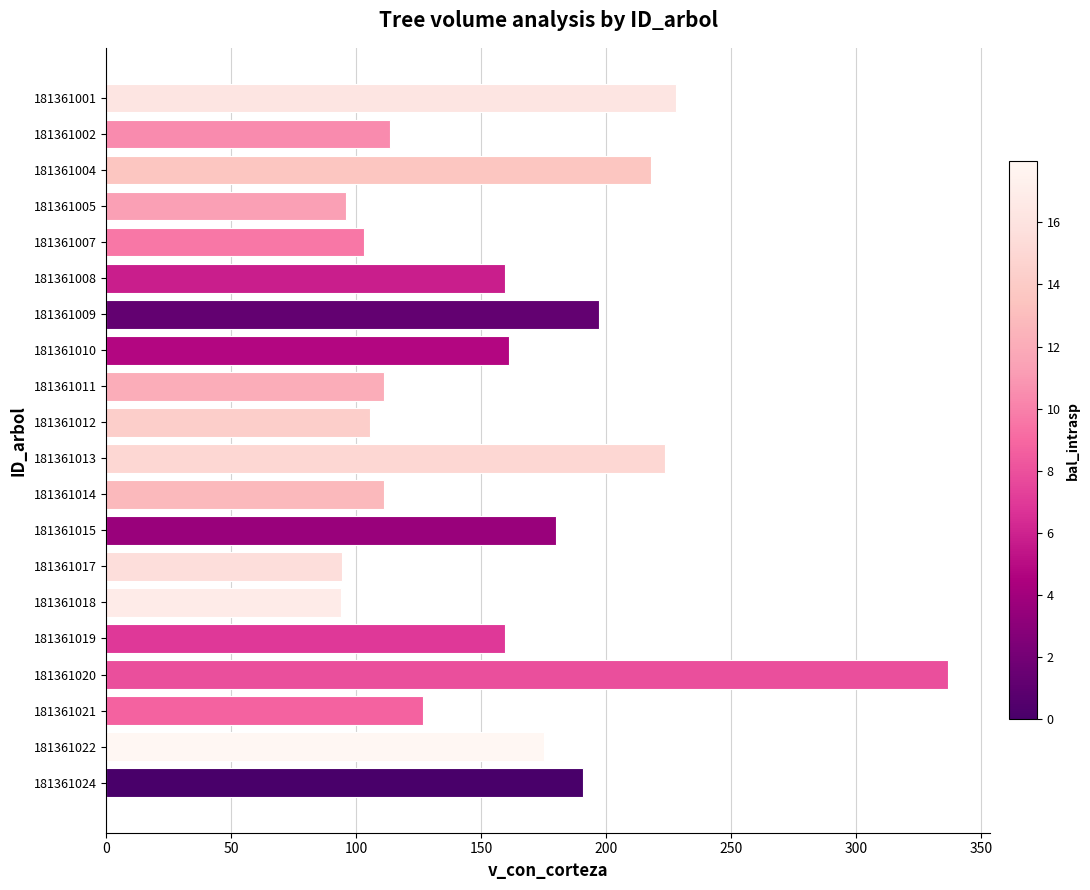

What is the ratio of the value at 181361015 to the value at 181361005?

1.9